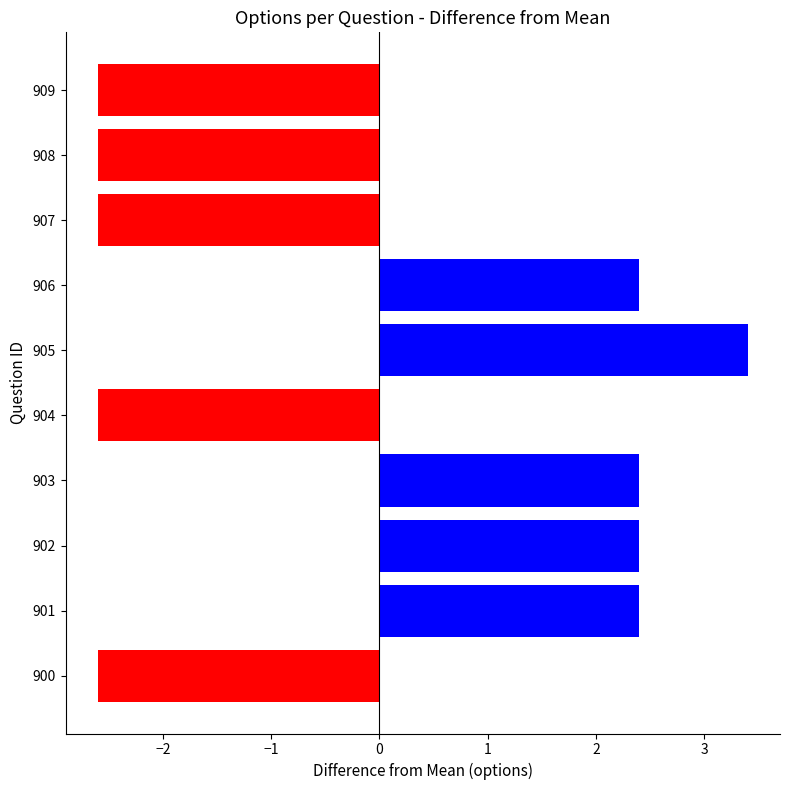

What is the approximate value at 904?

-2.6